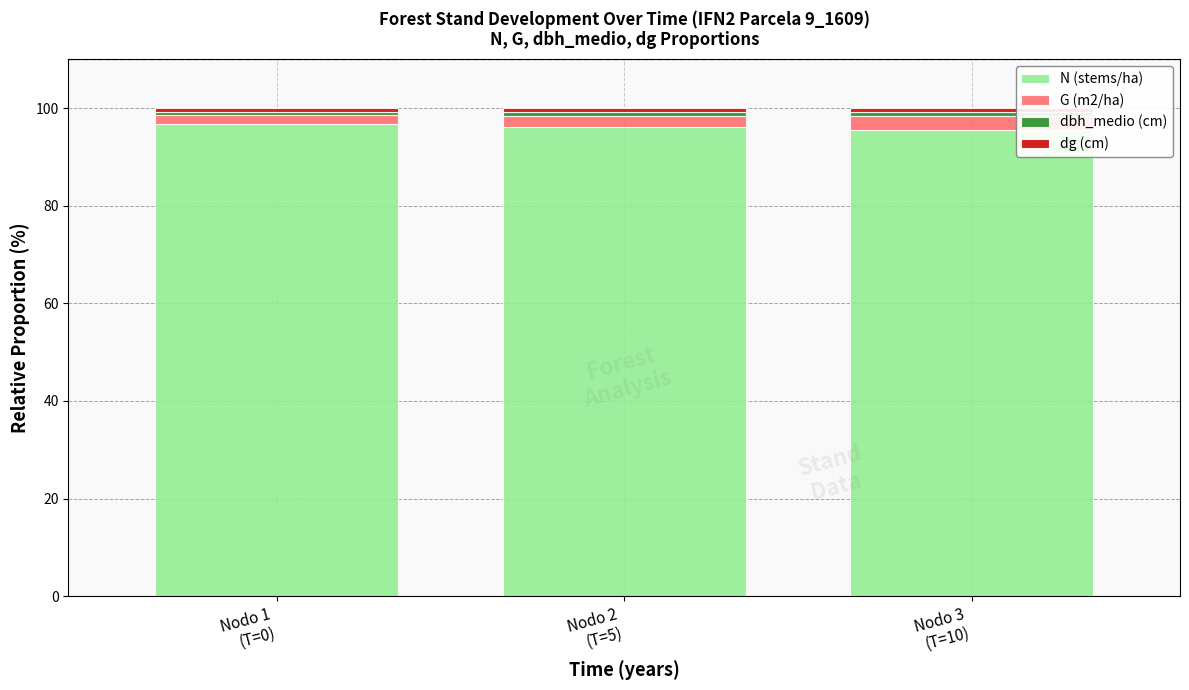

What is the maximum value for N (stems/ha)?

96.8